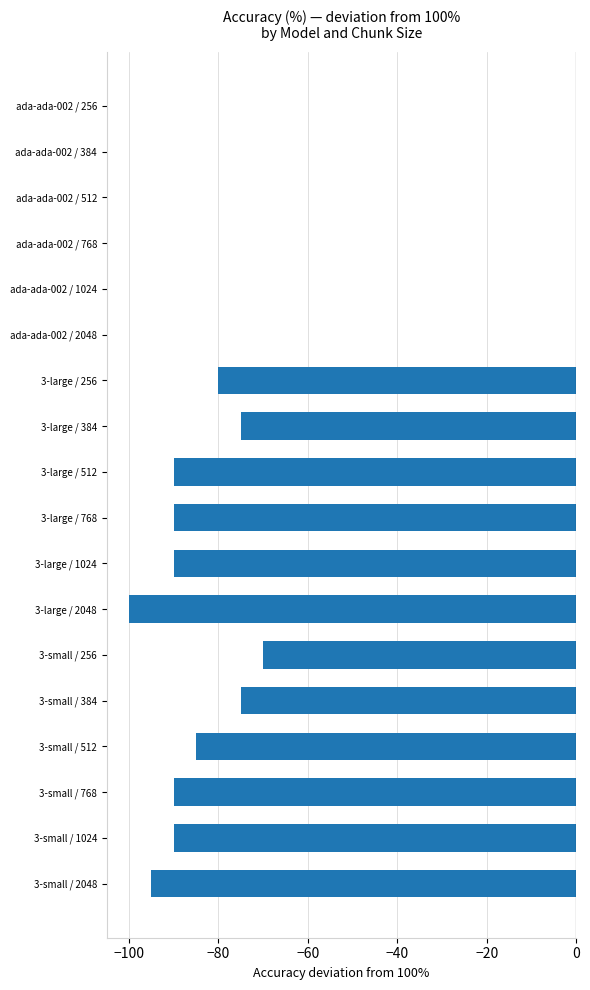

True or false: the data shows 0 at ada-ada-002 / 384.

True